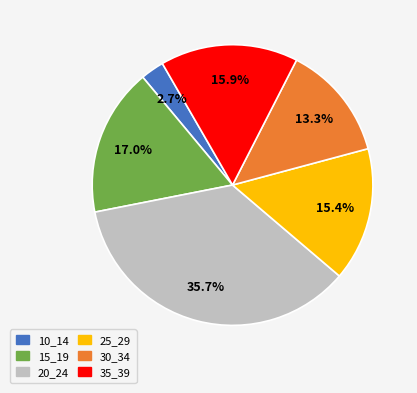

Combined, do 25_29 and 10_14 account for over 50%?

No